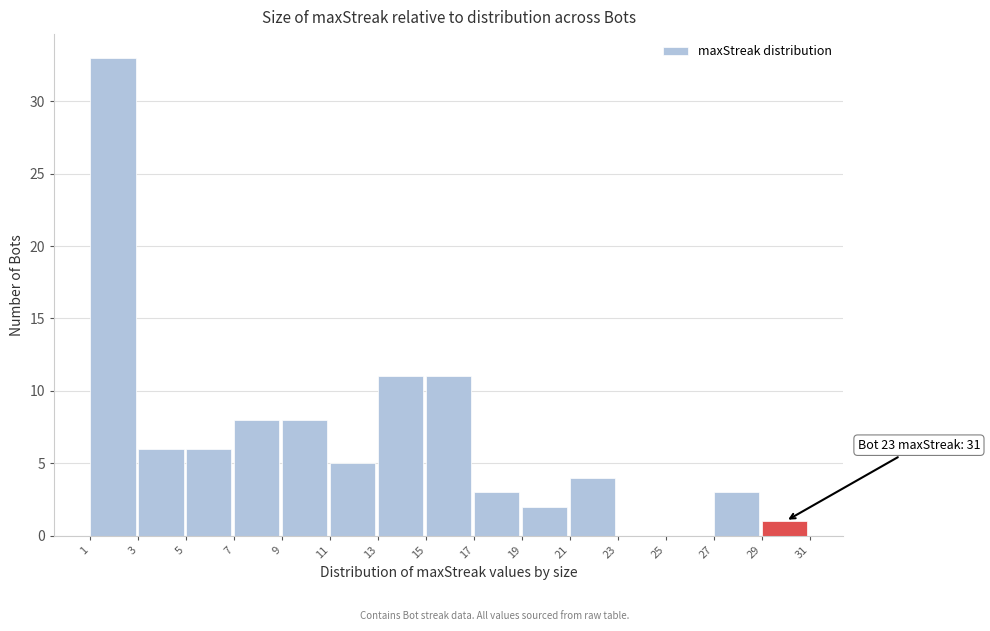

Over which range of the x-axis is the bar tallest?

1 to 3